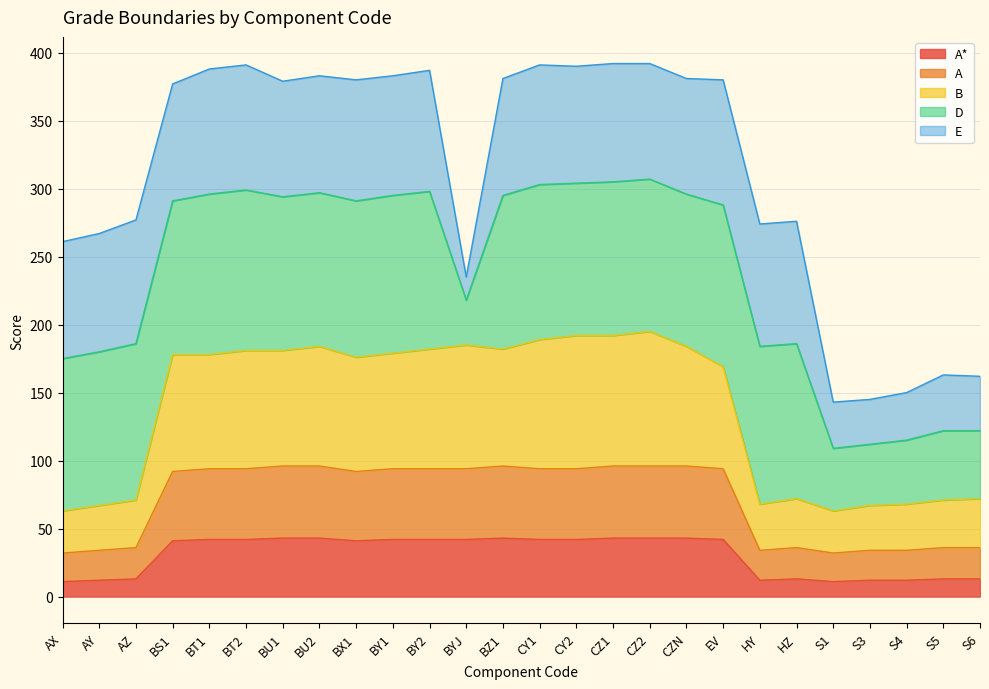

Which has a higher value, BT2 or CZN?

CZN